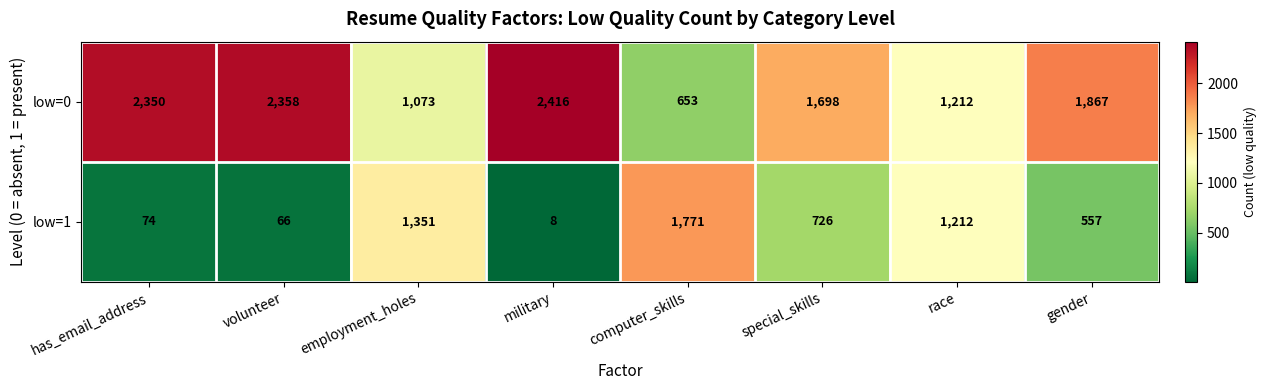

What is the approximate value of low=1 at computer_skills?

1771